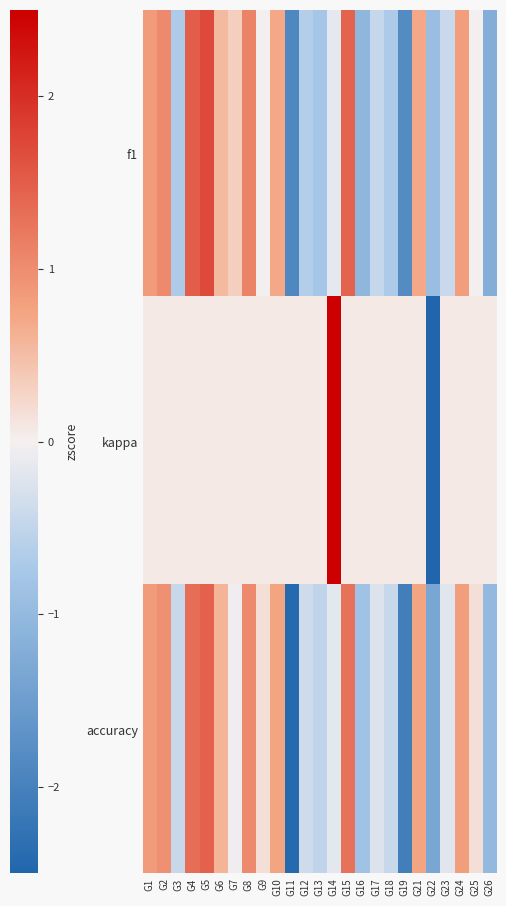

List the series in order of their peak value, highest first.

kappa, f1, accuracy